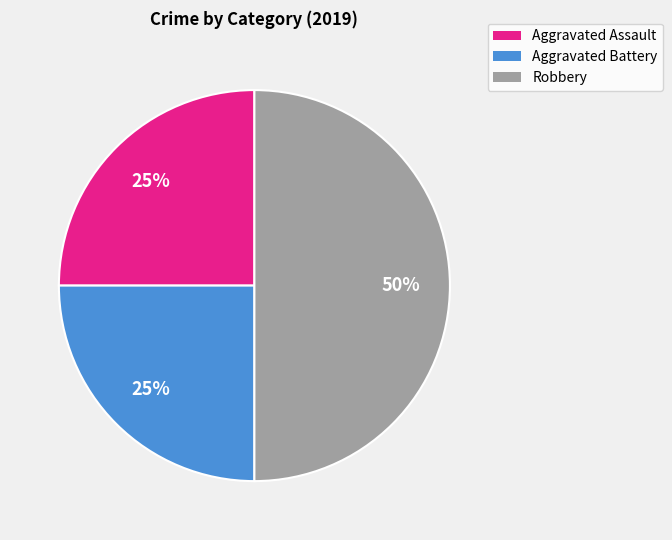

Between Robbery and Aggravated Battery, which is larger?

Robbery